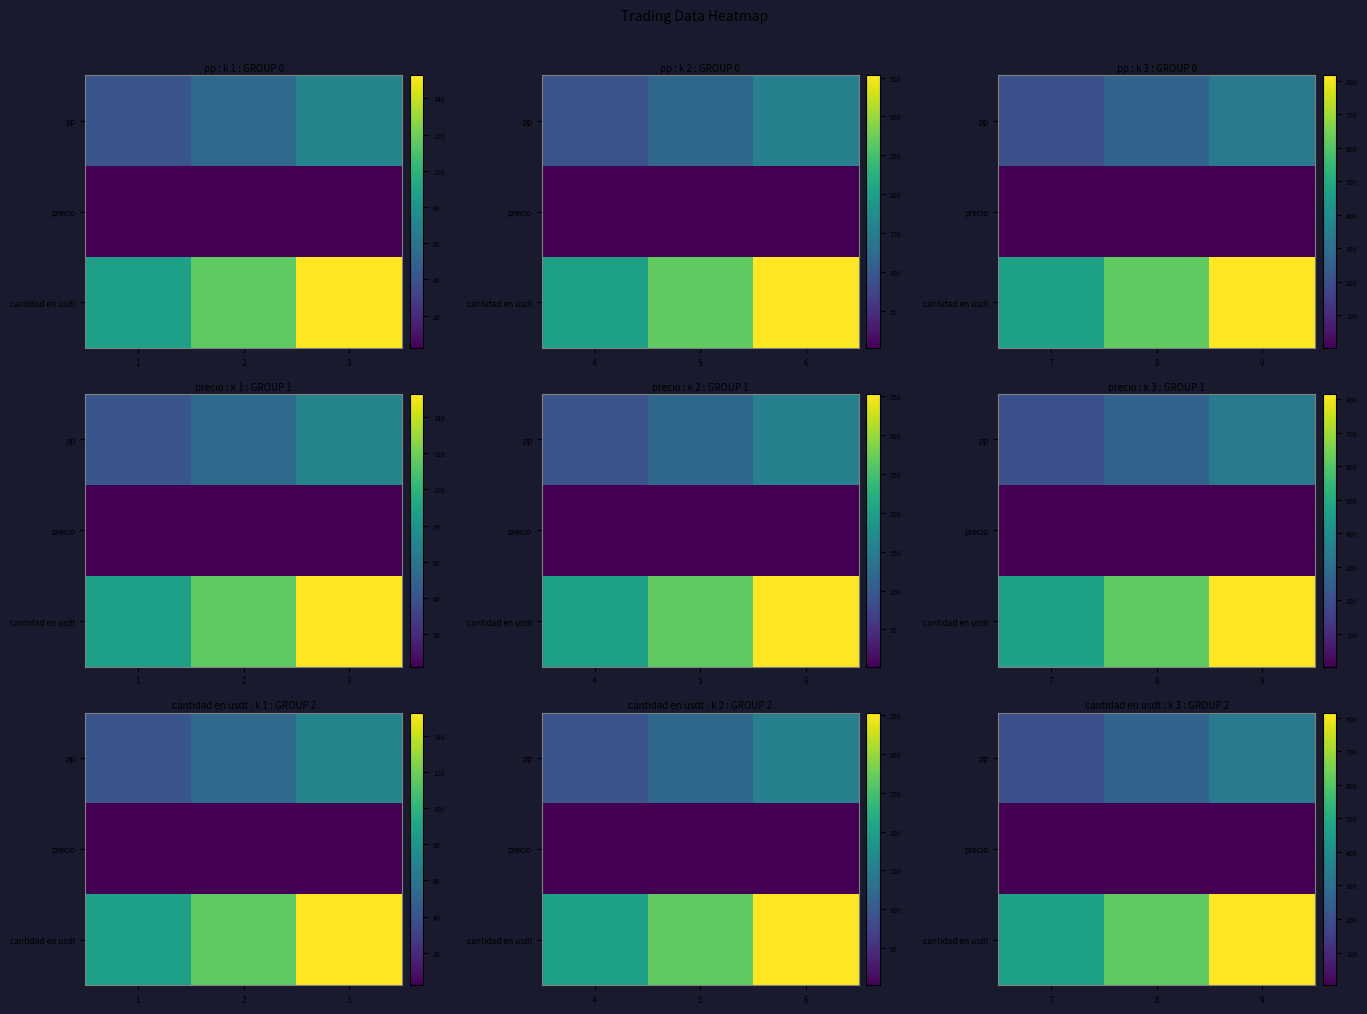

At how many categories does at least one series exceed 465?

3